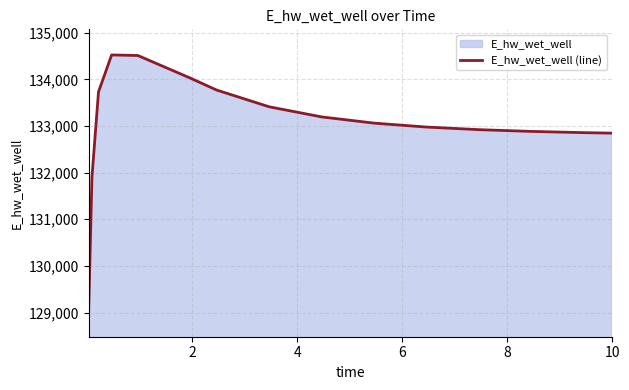

What is the value of the 1st point from the left?

129031.5